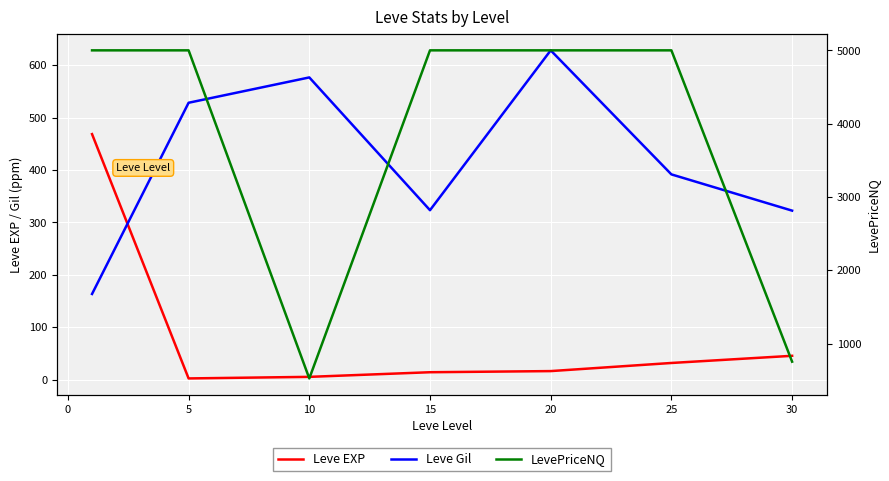

Does the chart display data point markers on the line(s)?

No